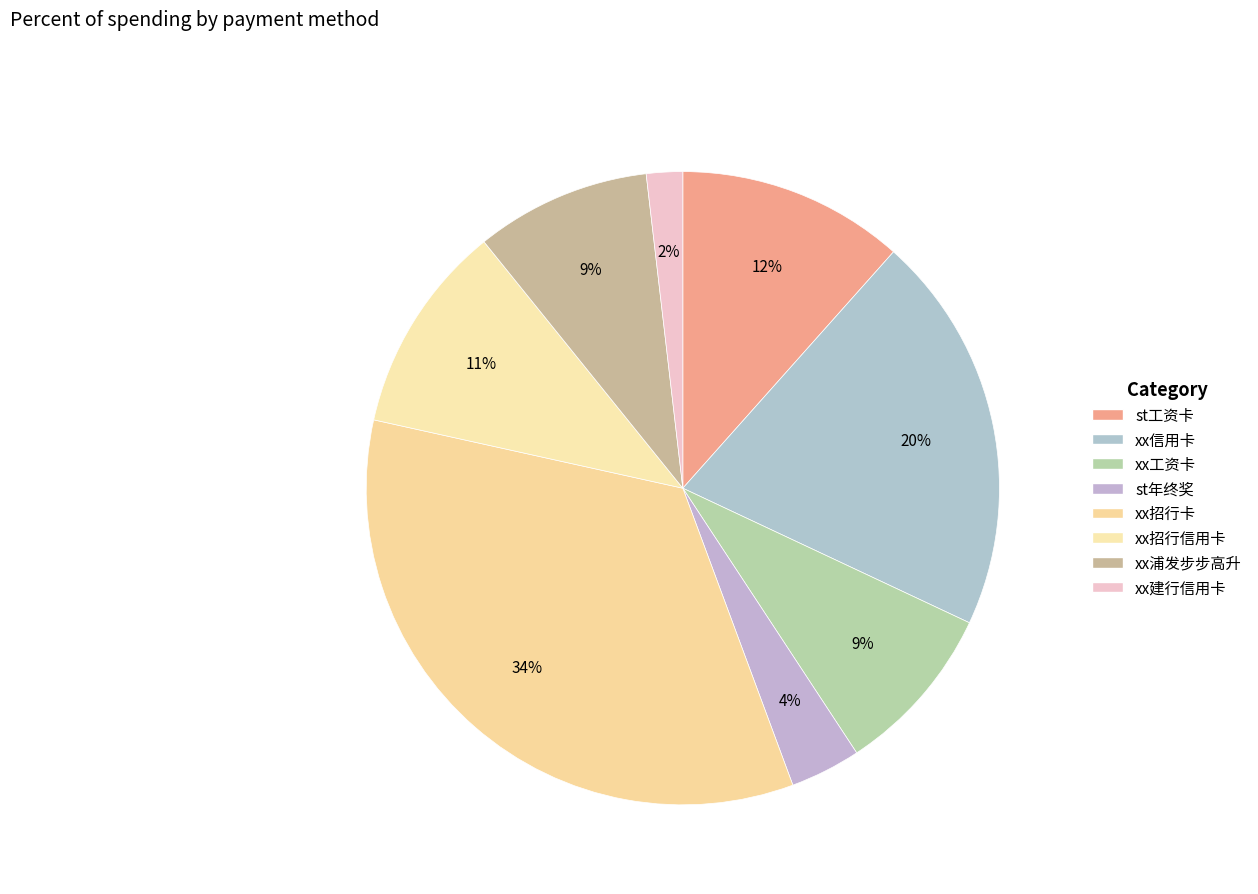

What percentage is the xx浦发步步高升 slice, to the nearest percent?

9%